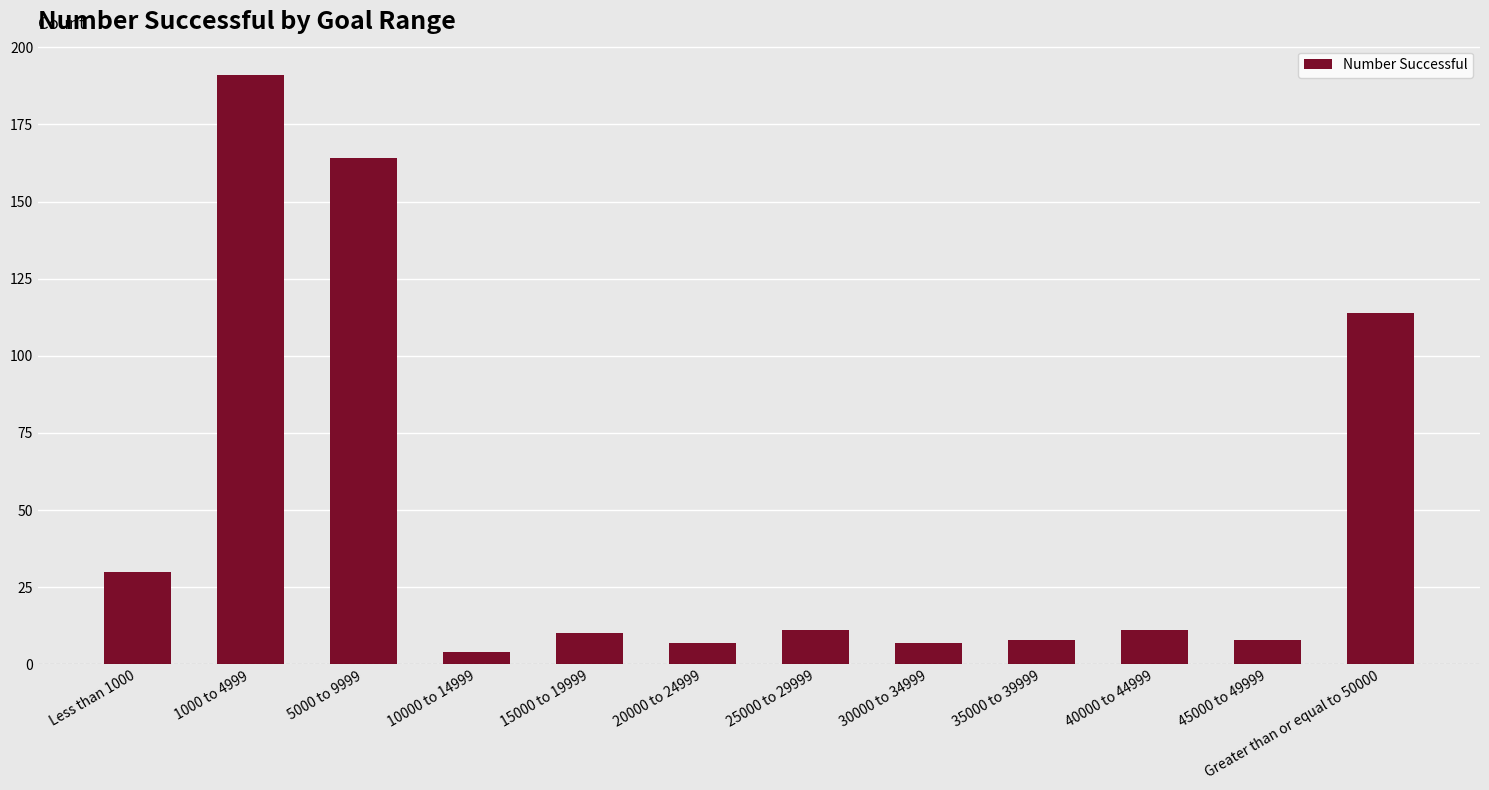

Between 40000 to 44999 and Greater than or equal to 50000, which is larger?

Greater than or equal to 50000